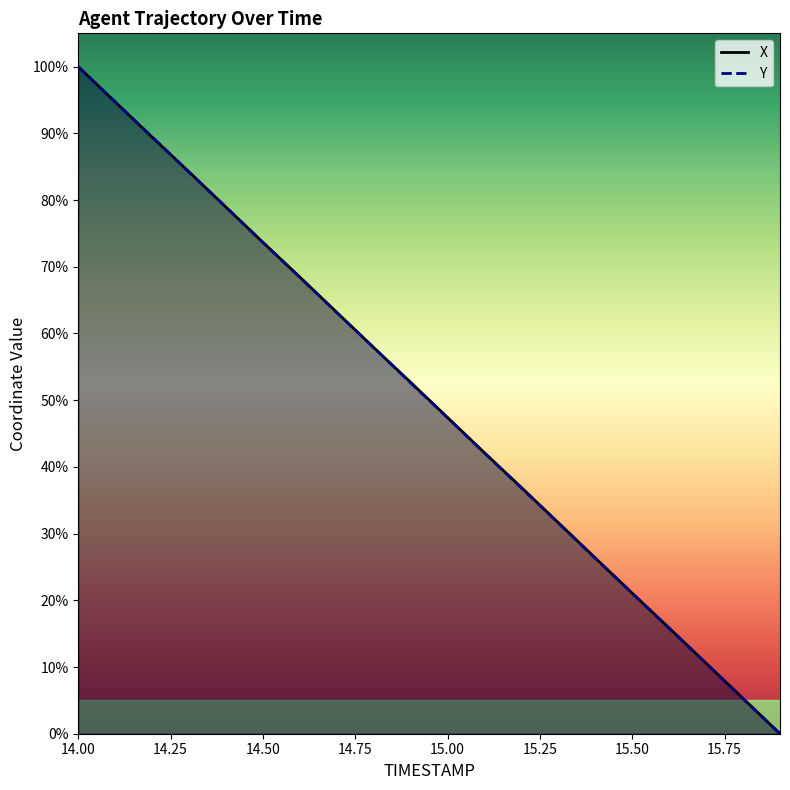

At 15.1, list the series in order from largest to smallest.

X, Y